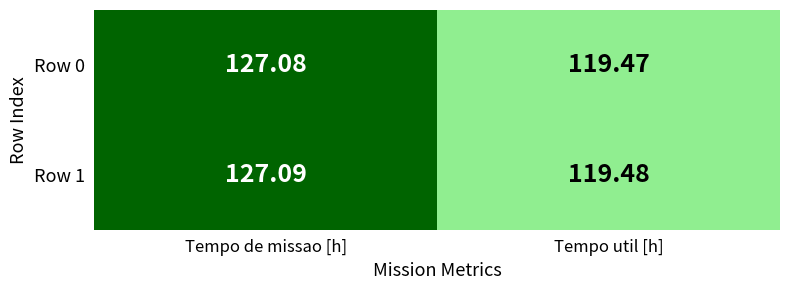

At how many categories does at least one series exceed 120?

1